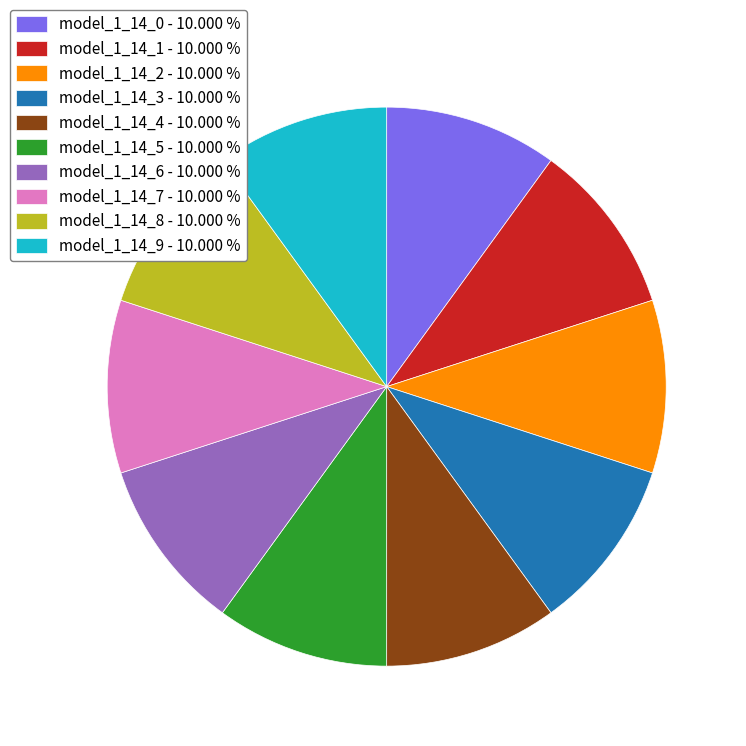

Does any single category account for the majority?

No